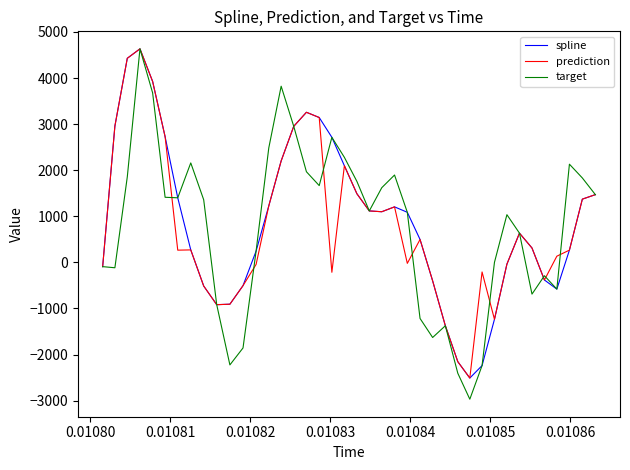

What is the minimum value for spline?

-2510.7